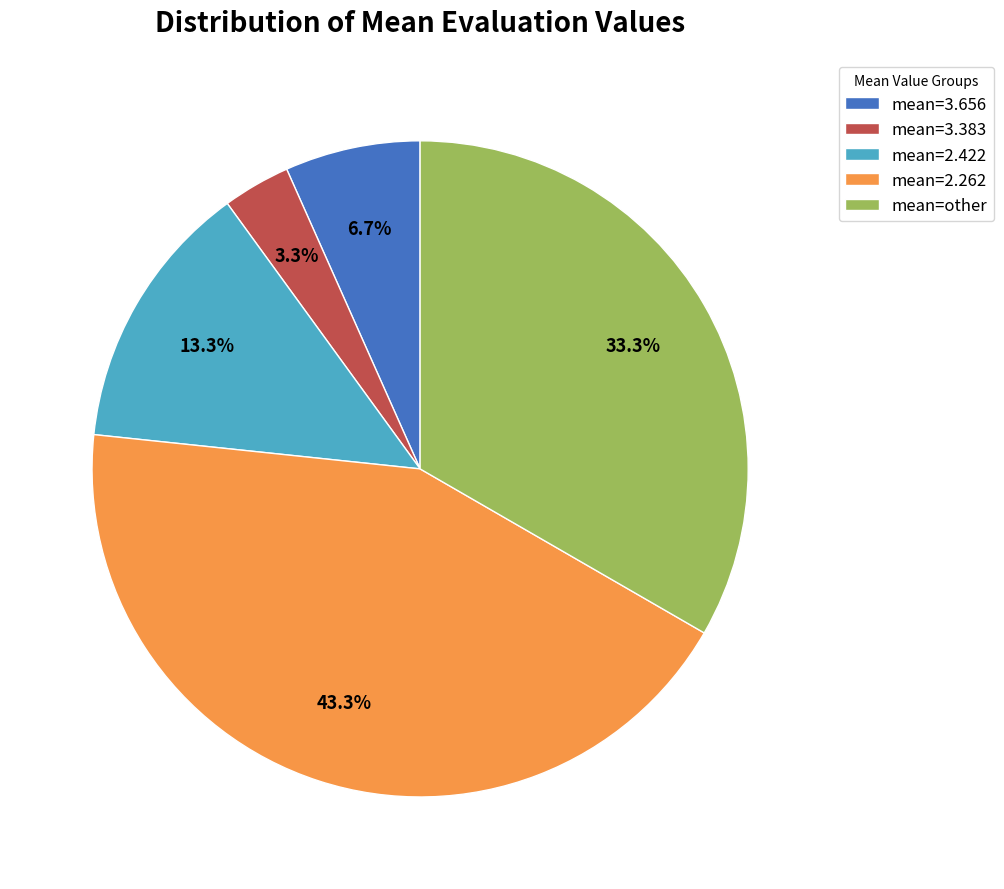

What percentage do mean=other and mean=3.656 together represent?

40.0%